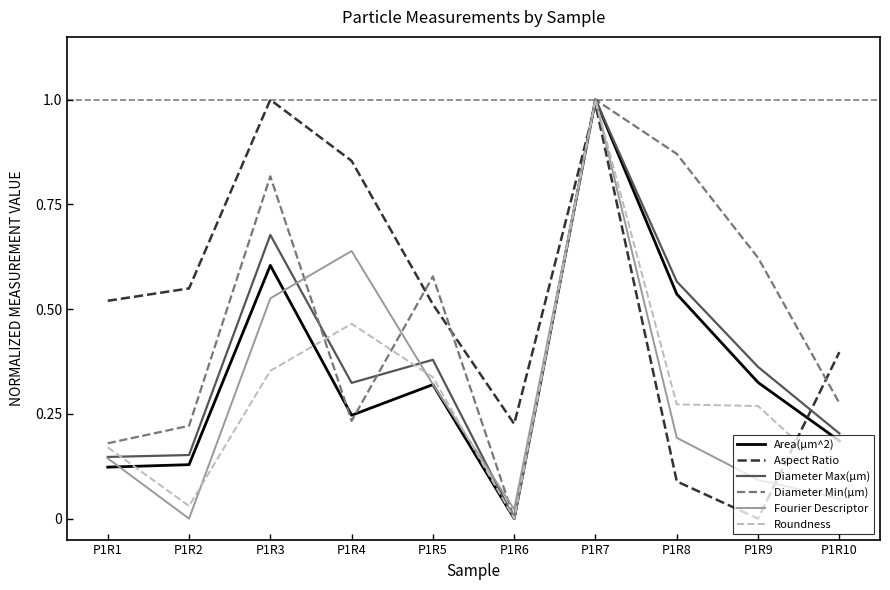

What is the highest value of the Diameter Min(µm) series?

1.0